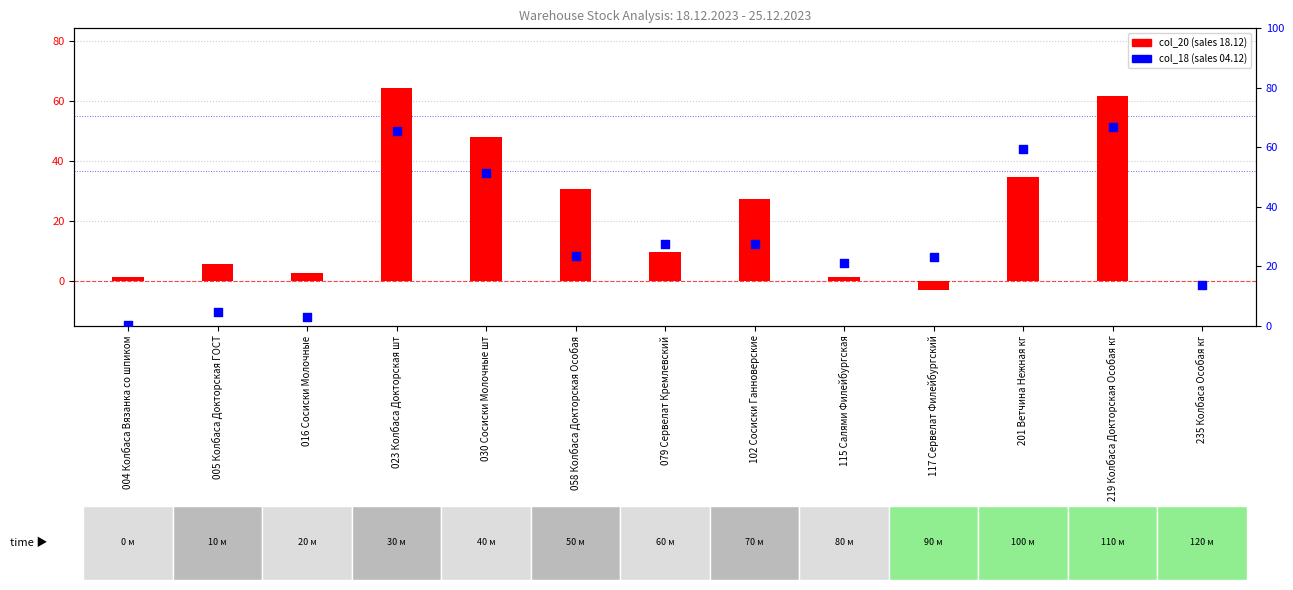

Which series has the widest spread of Y values?

col_20 (week 18.12)